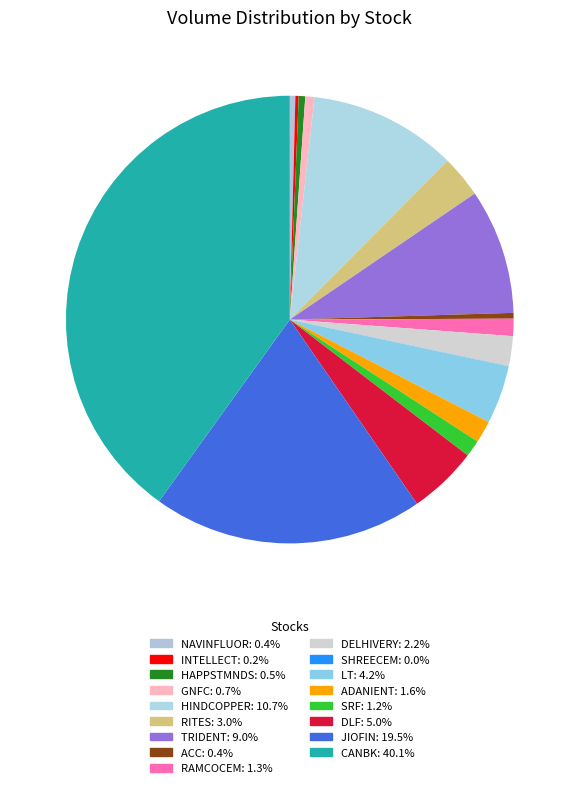

True or false: LT accounts for 1% of the total.

False